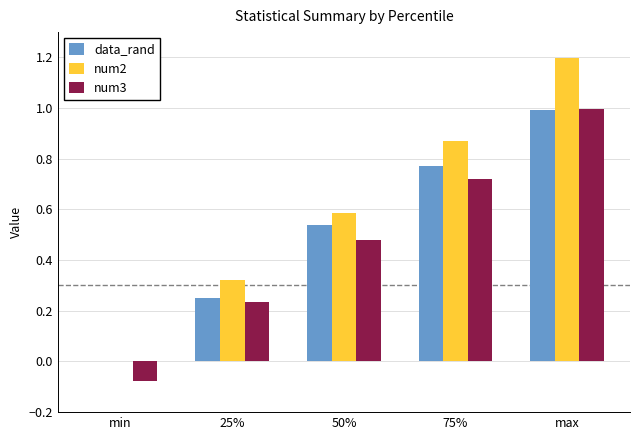

At which category is the sum across all series the highest?

max